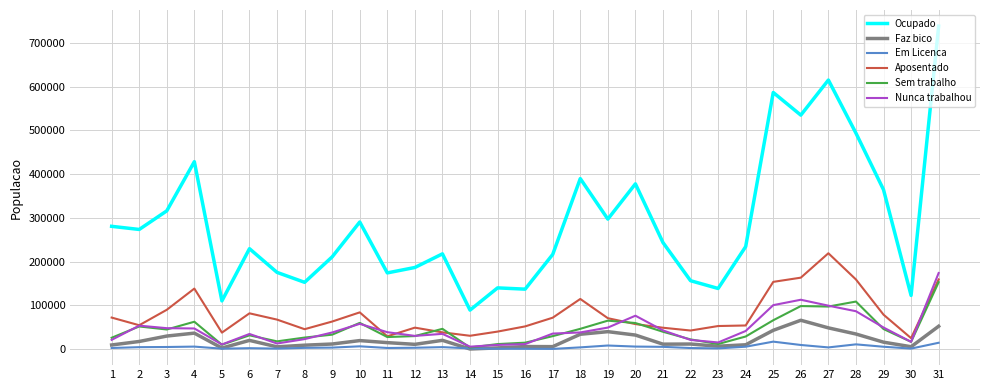

What is the minimum value for Ocupado?

89314.9